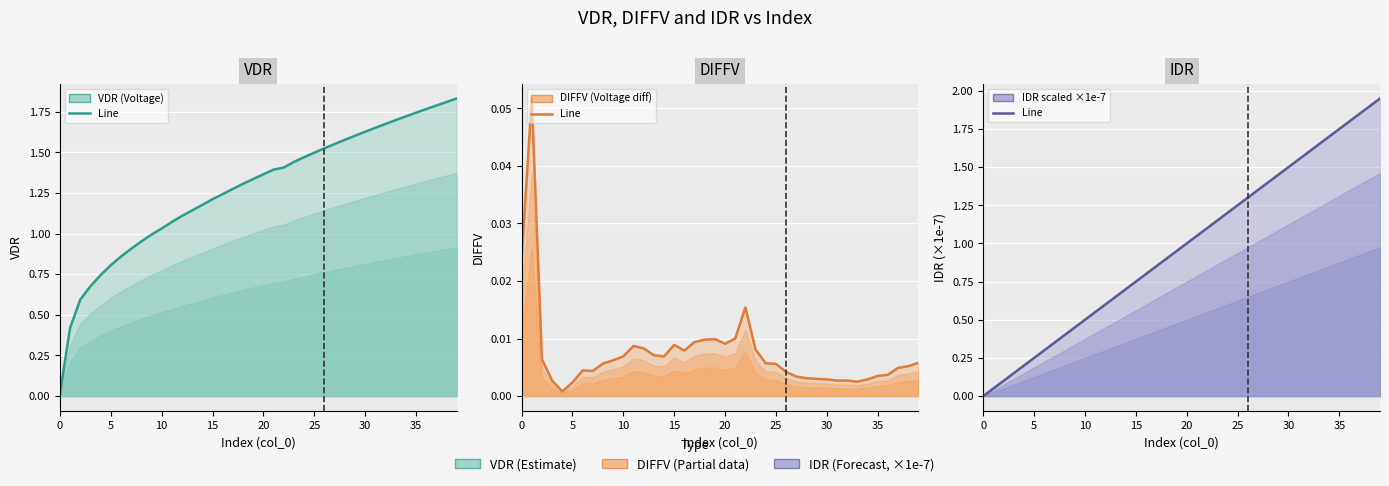

What is the highest value of the VDR (Voltage) series?

1.8